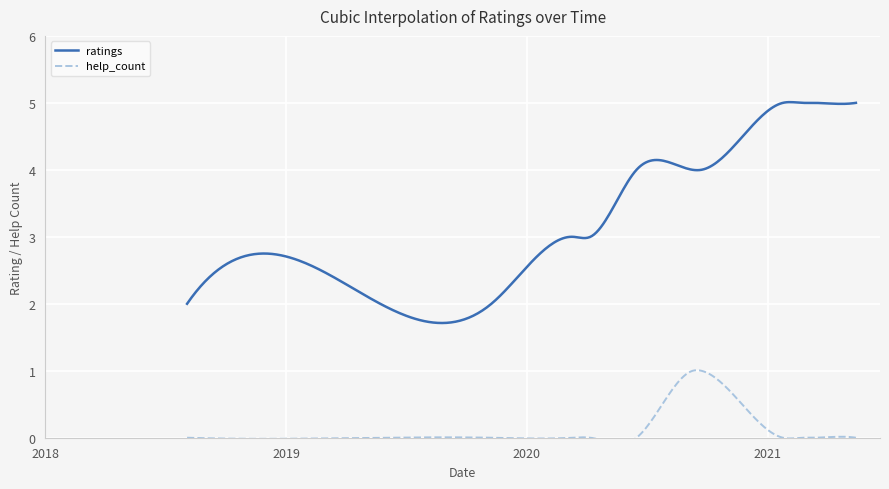

At which label does ratings reach its minimum?

2018.08.03